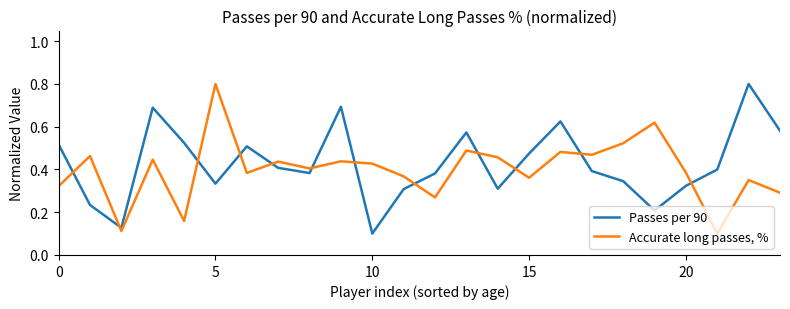

List the series in order of their overall mean, highest first.

Passes per 90, Accurate long passes, %